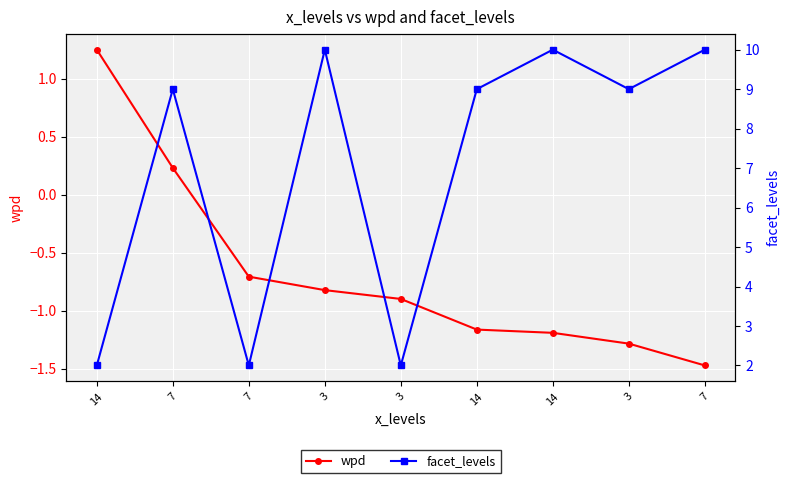

True or false: facet_levels has more than 2 interior local peaks.

True